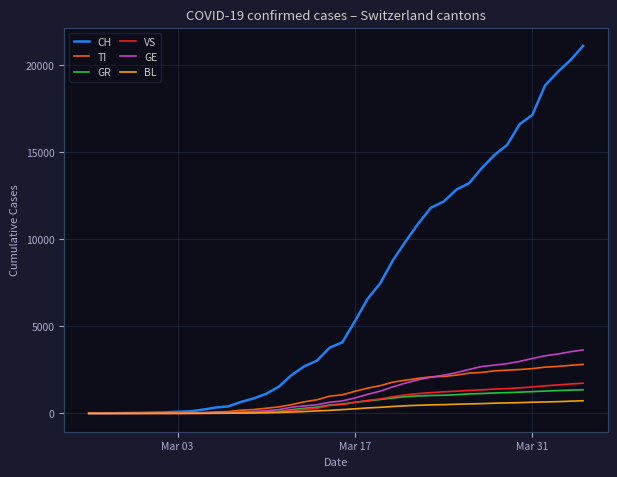

What is the minimum value for CH?

1